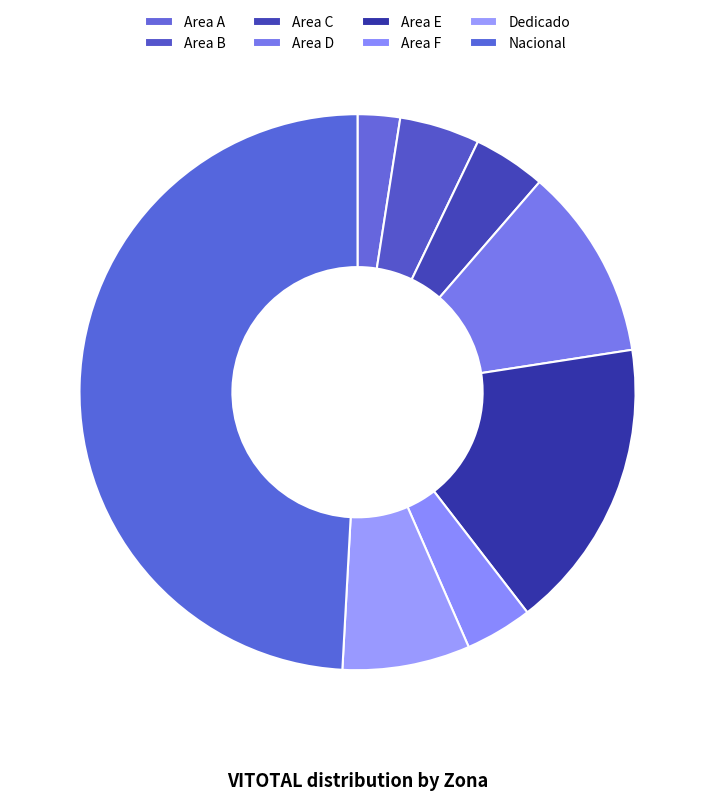

What is the largest slice in the pie chart?

Nacional